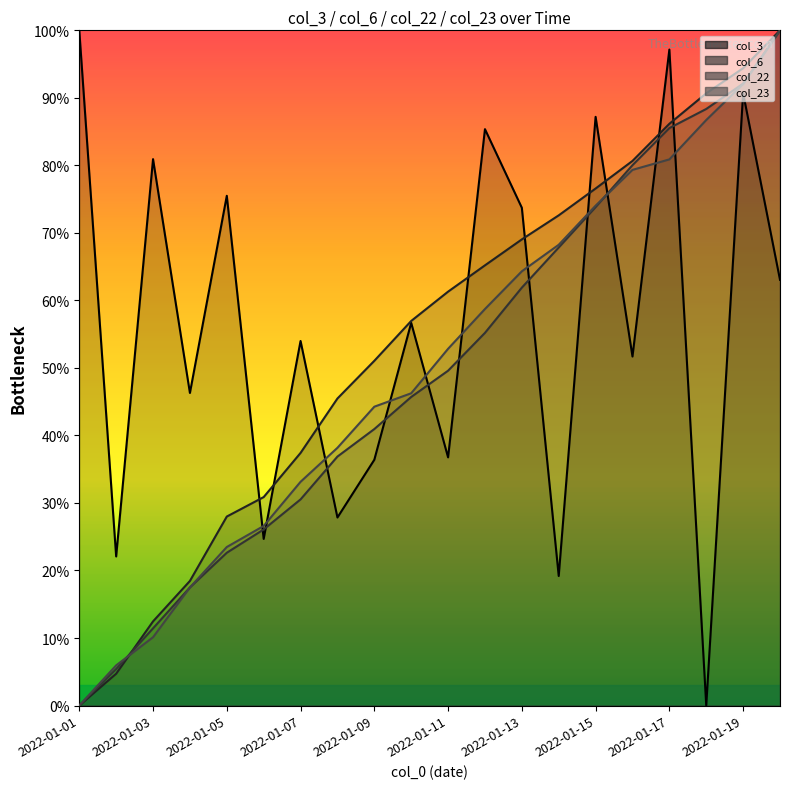

What is the average value of the col_3 line series?

56.5